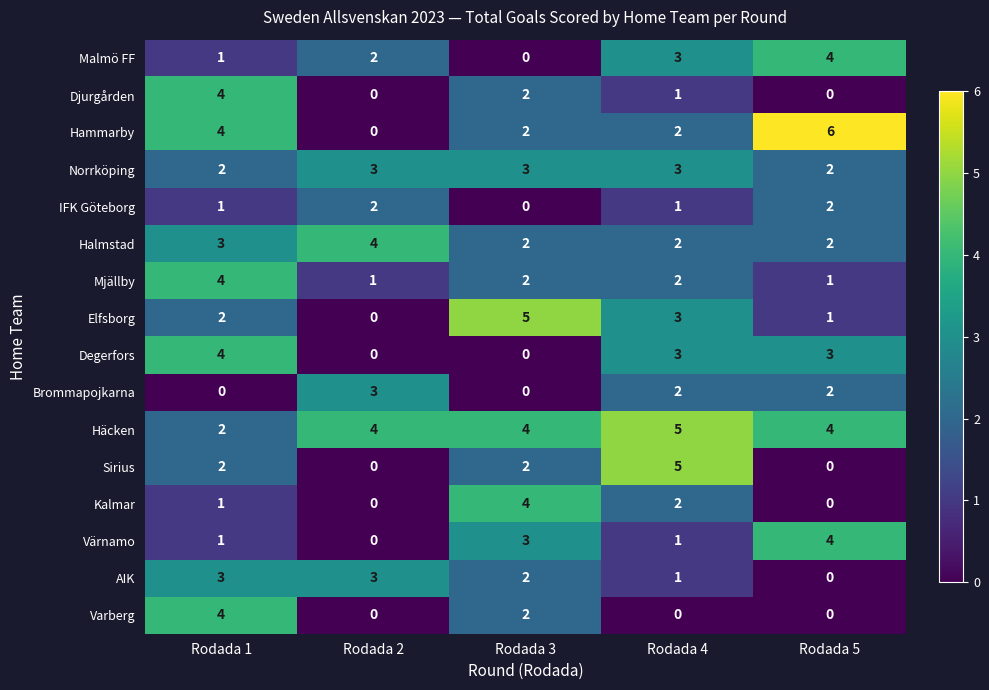

Which series has the largest total across all categories?

Häcken